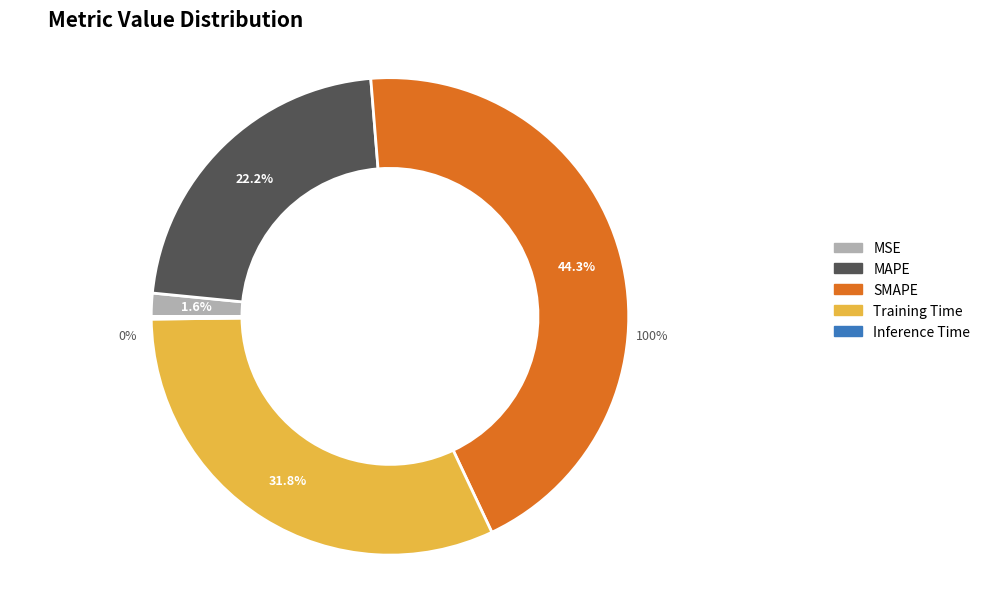

To the nearest percent, what is the difference between the MAPE and SMAPE slice percentages?

22%